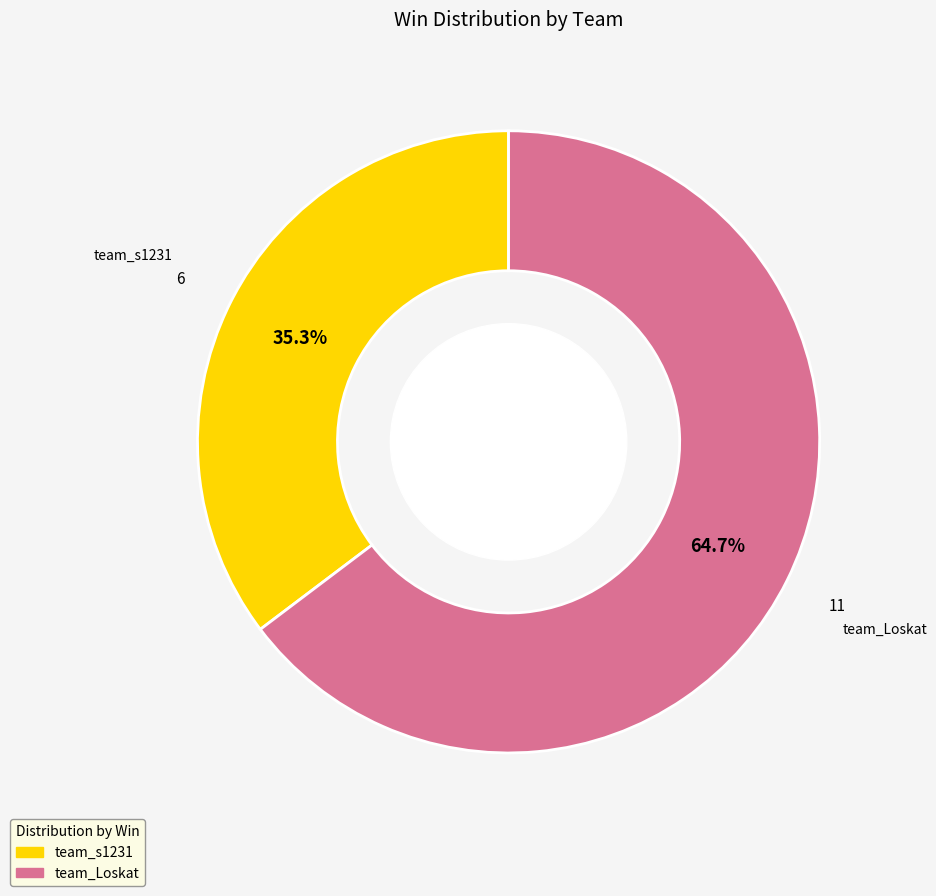

To the nearest percent, what is the average slice percentage?

50%